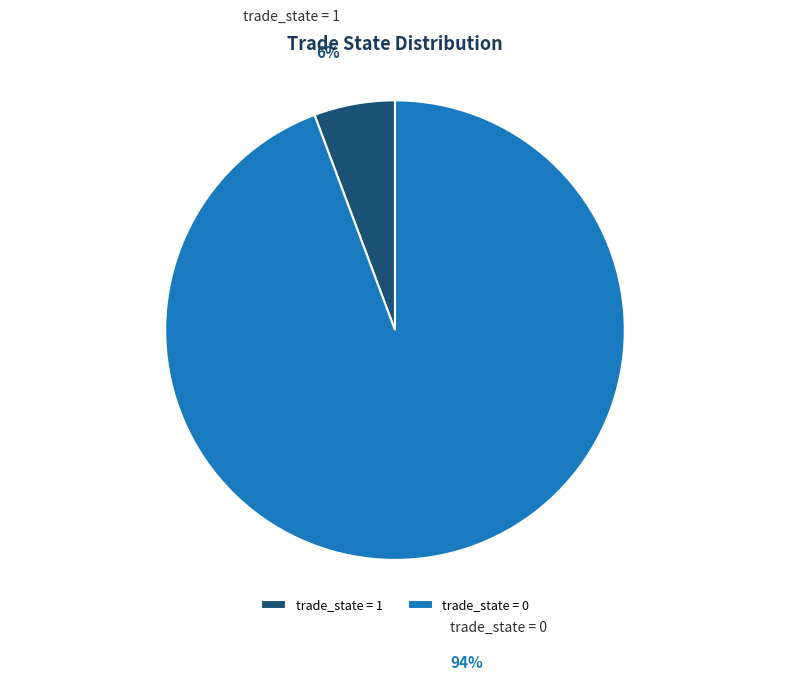

How many segments does this pie chart have?

2